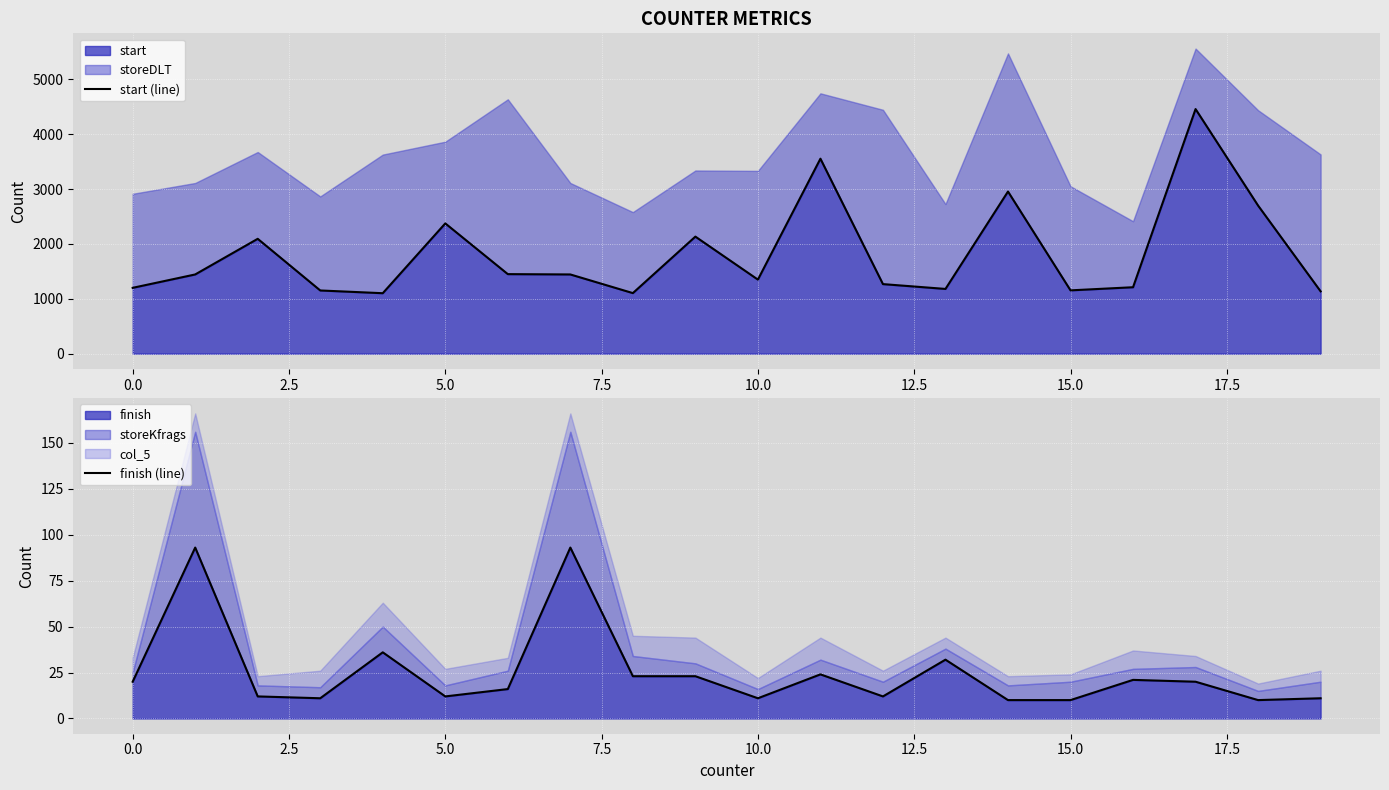

The value of start at 5.0 is 2375. True or false?

True